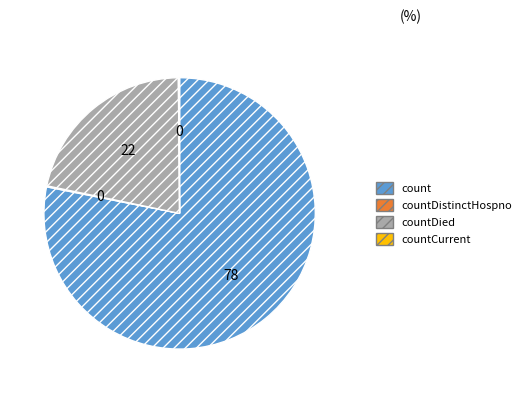

Is there any slice that represents more than half of the pie?

Yes